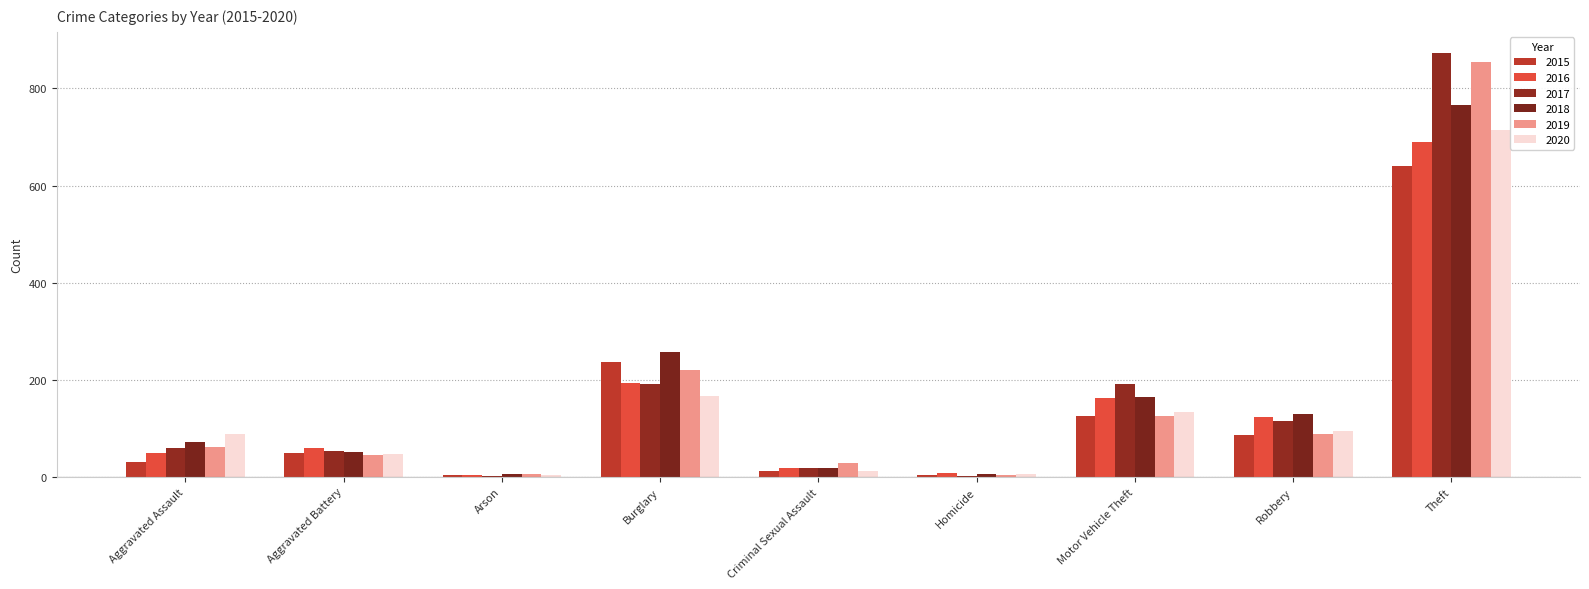

Reading right to left, list all the values displayed in this chart.

2015: Theft=641	Robbery=87	Motor Vehicle Theft=125	Homicide=4	Criminal Sexual Assault=13	Burglary=236	Arson=3	Aggravated Battery=50	Aggravated Assault=31
2016: Theft=689	Robbery=123	Motor Vehicle Theft=163	Homicide=8	Criminal Sexual Assault=19	Burglary=194	Arson=3	Aggravated Battery=60	Aggravated Assault=50
2017: Theft=873	Robbery=115	Motor Vehicle Theft=191	Homicide=2	Criminal Sexual Assault=19	Burglary=192	Arson=1	Aggravated Battery=54	Aggravated Assault=59
2018: Theft=767	Robbery=130	Motor Vehicle Theft=164	Homicide=5	Criminal Sexual Assault=19	Burglary=257	Arson=6	Aggravated Battery=52	Aggravated Assault=72
2019: Theft=855	Robbery=89	Motor Vehicle Theft=125	Homicide=3	Criminal Sexual Assault=29	Burglary=221	Arson=5	Aggravated Battery=45	Aggravated Assault=61
2020: Theft=714	Robbery=94	Motor Vehicle Theft=134	Homicide=6	Criminal Sexual Assault=13	Burglary=167	Arson=4	Aggravated Battery=48	Aggravated Assault=88